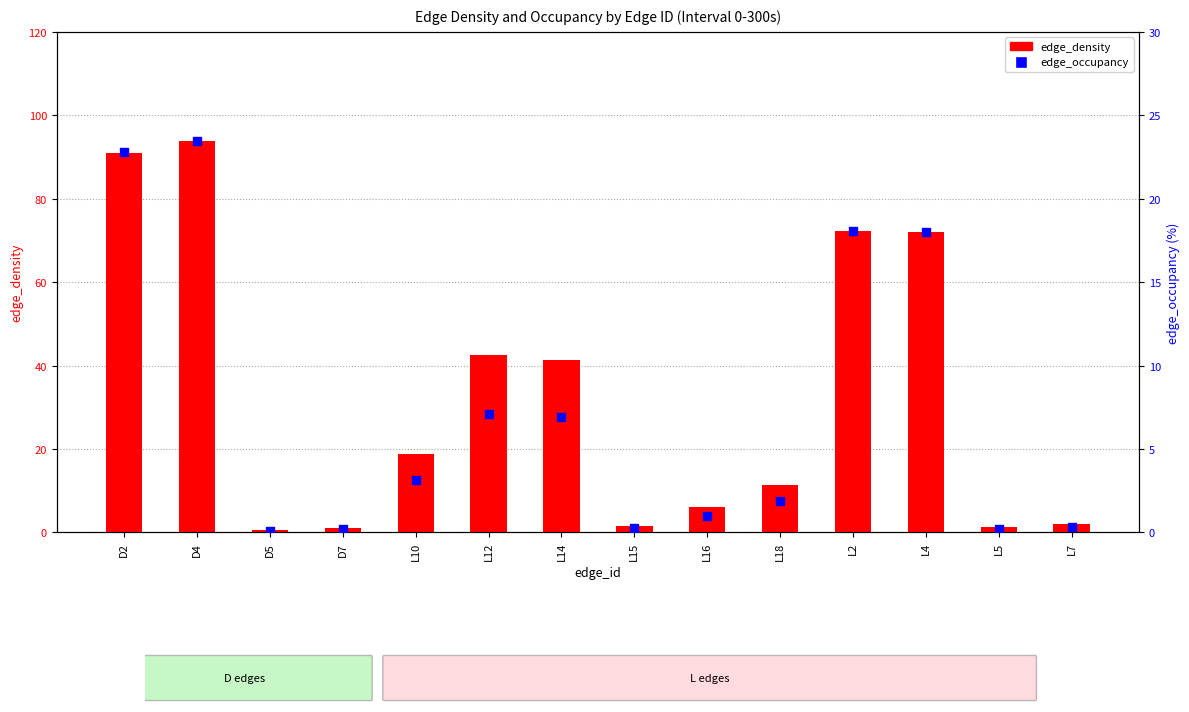

What are all the series names shown in the legend?

edge_density, edge_occupancy